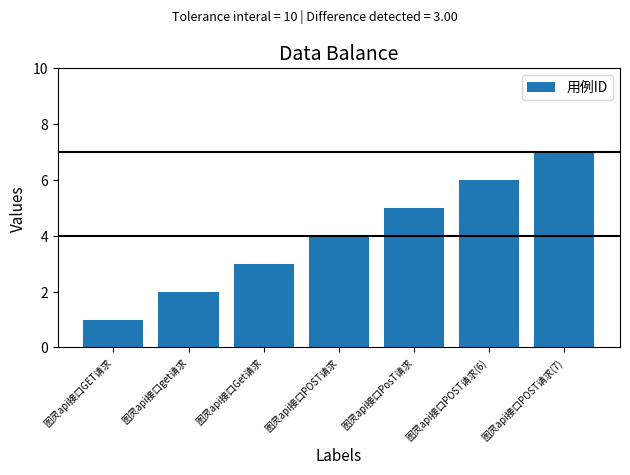

How many categories are shown in the chart?

7